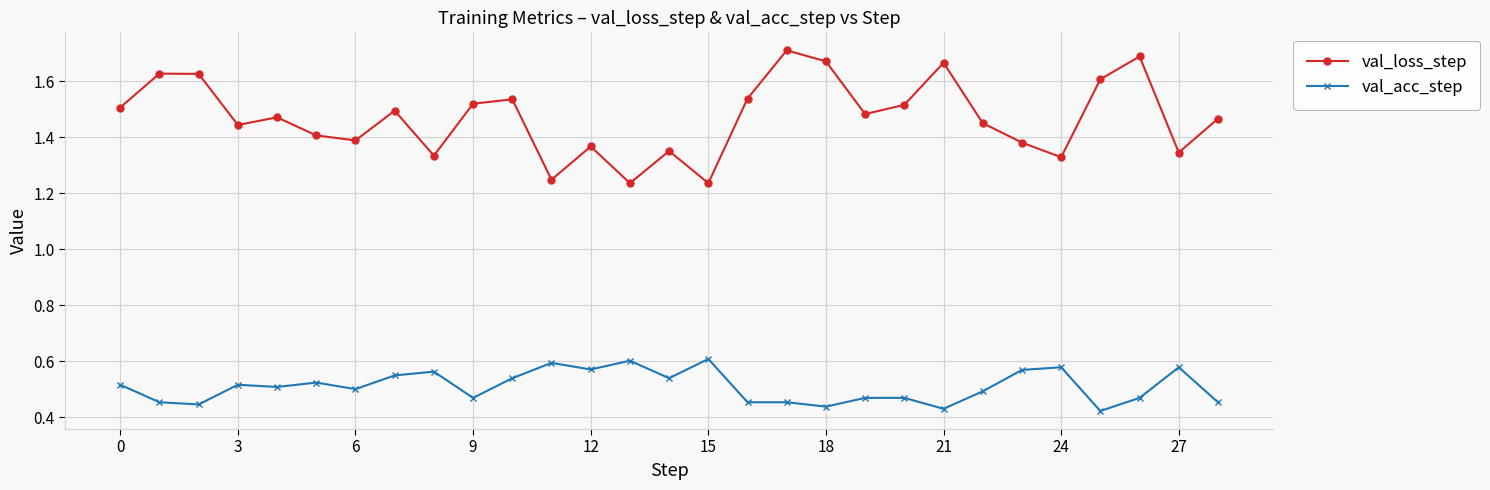

Which series has the largest range (max minus min)?

val_loss_step